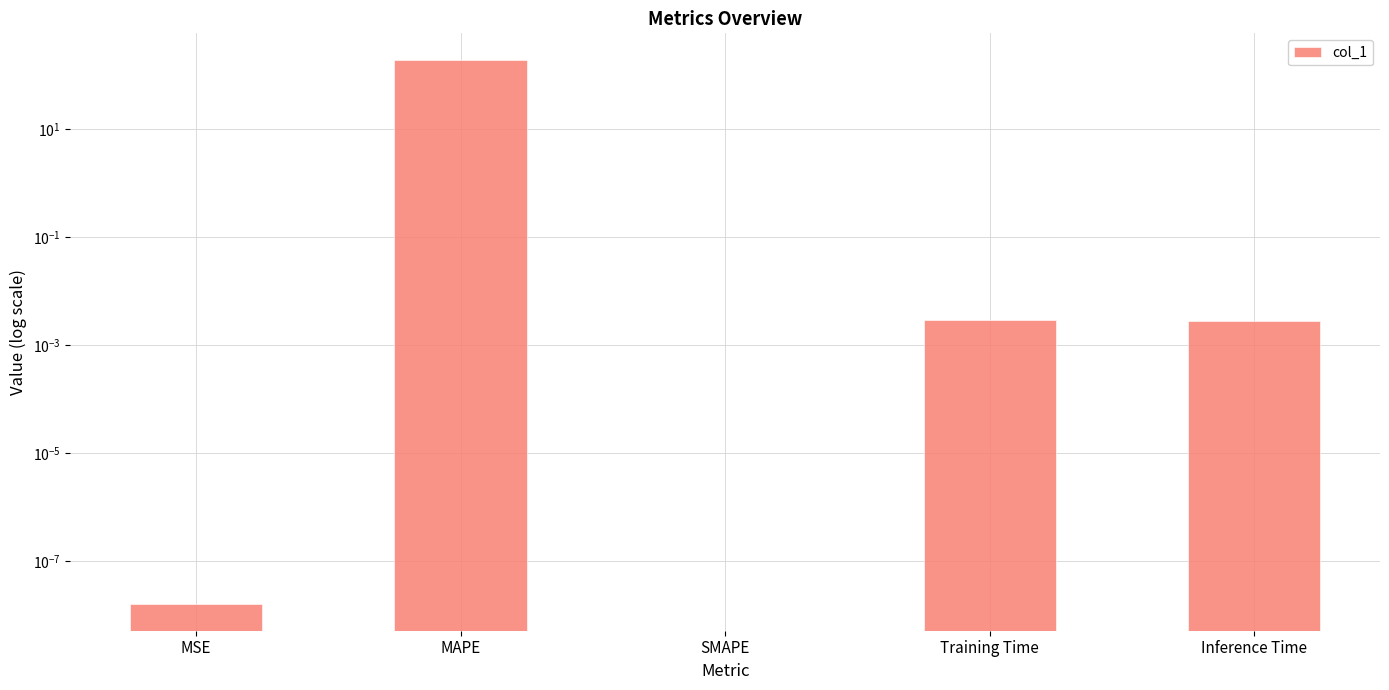

What is the sum of all values?

185.0